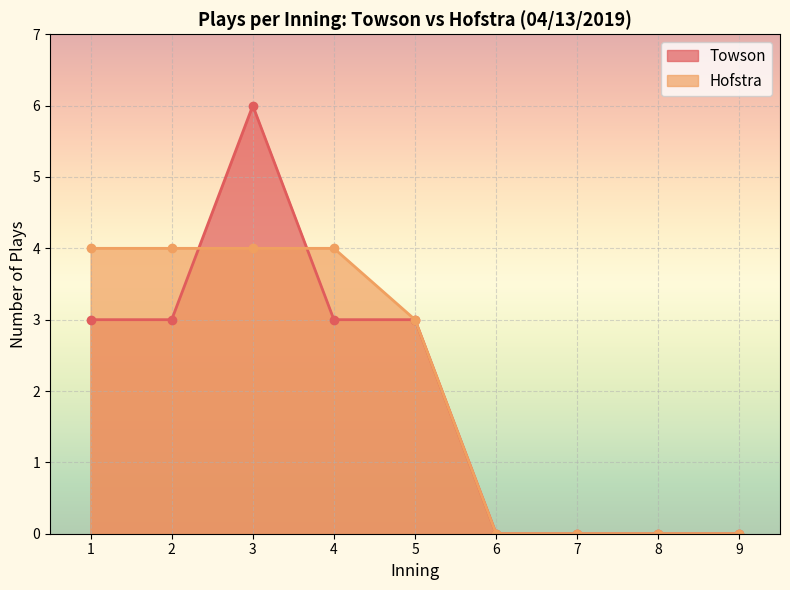

Which series has the widest spread of values?

Towson